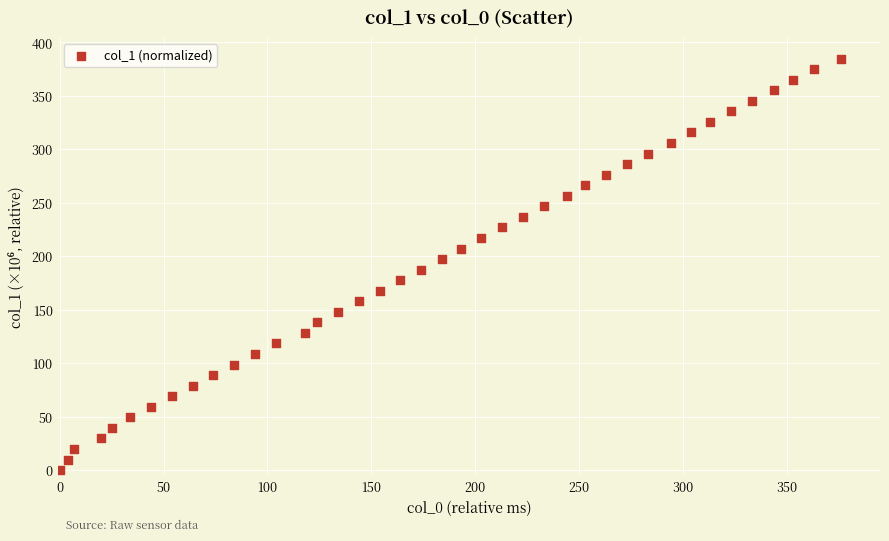

What is the range of X values (max minus min)?

376.0